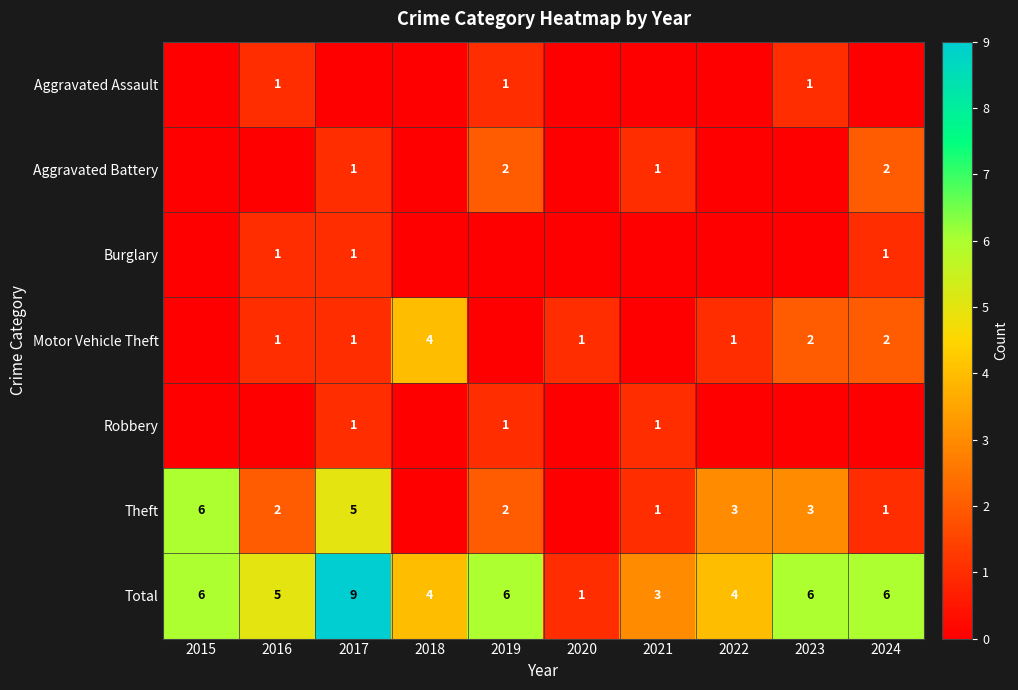

Which has a higher value, 2024 or 2022?

2024